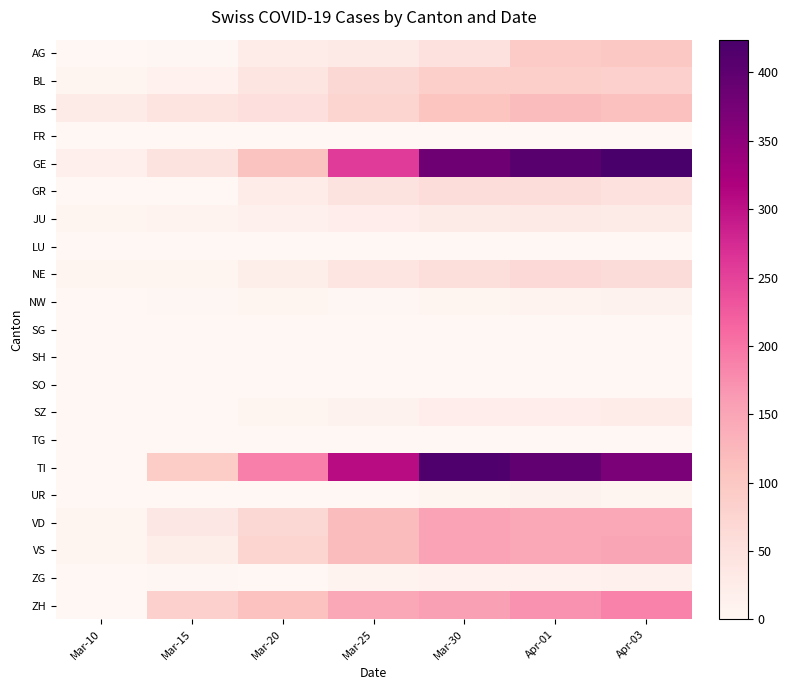

Reading left to right, extract all data points from this chart.

AG: Mar-10=0	Mar-15=2	Mar-20=25	Mar-25=33	Mar-30=50	Apr-01=94	Apr-03=100
BL: Mar-10=5	Mar-15=12	Mar-20=40	Mar-25=68	Mar-30=86	Apr-01=86	Apr-03=82
BS: Mar-10=28	Mar-15=42	Mar-20=52	Mar-25=74	Mar-30=105	Apr-01=119	Apr-03=112
FR: Mar-10=0	Mar-15=0	Mar-20=0	Mar-25=0	Mar-30=0	Apr-01=0	Apr-03=0
GE: Mar-10=18	Mar-15=46	Mar-20=109	Mar-25=258	Mar-30=382	Apr-01=406	Apr-03=424
GR: Mar-10=0	Mar-15=0	Mar-20=24	Mar-25=45	Mar-30=58	Apr-01=59	Apr-03=51
JU: Mar-10=5	Mar-15=9	Mar-20=14	Mar-25=23	Mar-30=28	Apr-01=29	Apr-03=28
LU: Mar-10=0	Mar-15=0	Mar-20=0	Mar-25=0	Mar-30=0	Apr-01=0	Apr-03=0
NE: Mar-10=4	Mar-15=6	Mar-20=21	Mar-25=41	Mar-30=57	Apr-01=66	Apr-03=61
NW: Mar-10=0	Mar-15=2	Mar-20=5	Mar-25=3	Mar-30=8	Apr-01=9	Apr-03=10
SG: Mar-10=0	Mar-15=0	Mar-20=0	Mar-25=0	Mar-30=0	Apr-01=0	Apr-03=0
SH: Mar-10=0	Mar-15=0	Mar-20=0	Mar-25=0	Mar-30=0	Apr-01=0	Apr-03=0
SO: Mar-10=0	Mar-15=0	Mar-20=0	Mar-25=0	Mar-30=0	Apr-01=0	Apr-03=0
SZ: Mar-10=0	Mar-15=1	Mar-20=8	Mar-25=11	Mar-30=22	Apr-01=22	Apr-03=26
TG: Mar-10=0	Mar-15=0	Mar-20=0	Mar-25=0	Mar-30=0	Apr-01=0	Apr-03=0
TI: Mar-10=0	Mar-15=92	Mar-20=190	Mar-25=306	Mar-30=415	Apr-01=396	Apr-03=370
UR: Mar-10=0	Mar-15=0	Mar-20=0	Mar-25=1	Mar-30=7	Apr-01=10	Apr-03=6
VD: Mar-10=4	Mar-15=36	Mar-20=68	Mar-25=119	Mar-30=154	Apr-01=147	Apr-03=147
VS: Mar-10=6	Mar-15=21	Mar-20=73	Mar-25=119	Mar-30=154	Apr-01=147	Apr-03=150
ZG: Mar-10=0	Mar-15=3	Mar-20=1	Mar-25=9	Mar-30=13	Apr-01=13	Apr-03=15
ZH: Mar-10=0	Mar-15=83	Mar-20=110	Mar-25=146	Mar-30=156	Apr-01=171	Apr-03=187